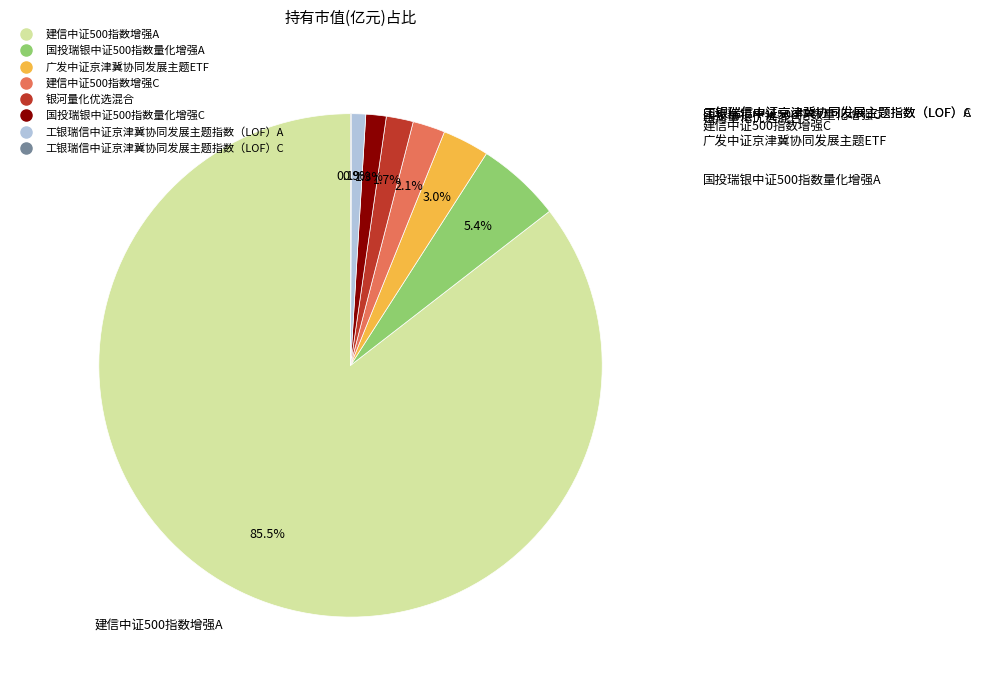

What is the largest slice in the pie chart?

建信中证500指数增强A